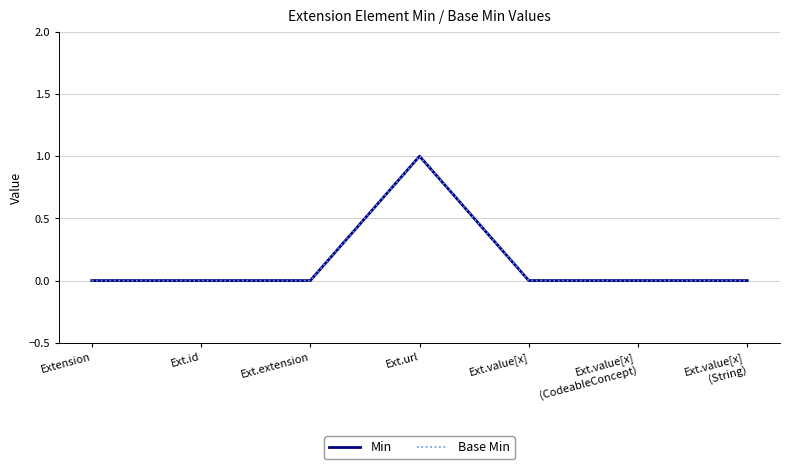

Which series changed the most between Ext.extension and Ext.value[x]
(String)?

Min